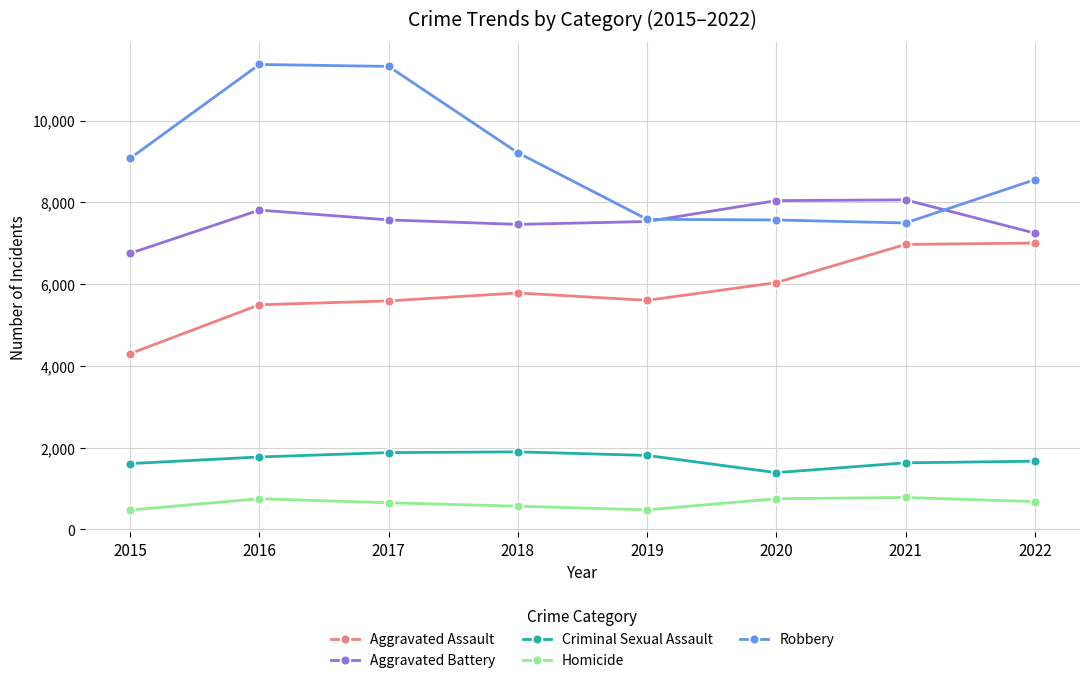

Is the value of Aggravated Assault at 2016 greater than the value of Homicide at 2016?

Yes